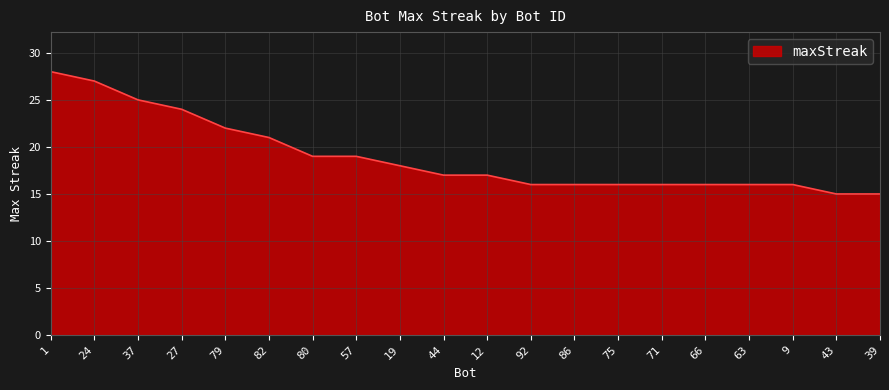

The value at 44 is 17. True or false?

True